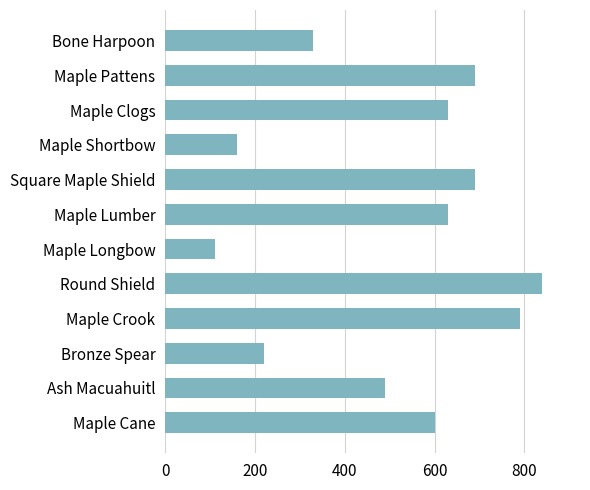

What is the value of the 8th bar from the top?

840